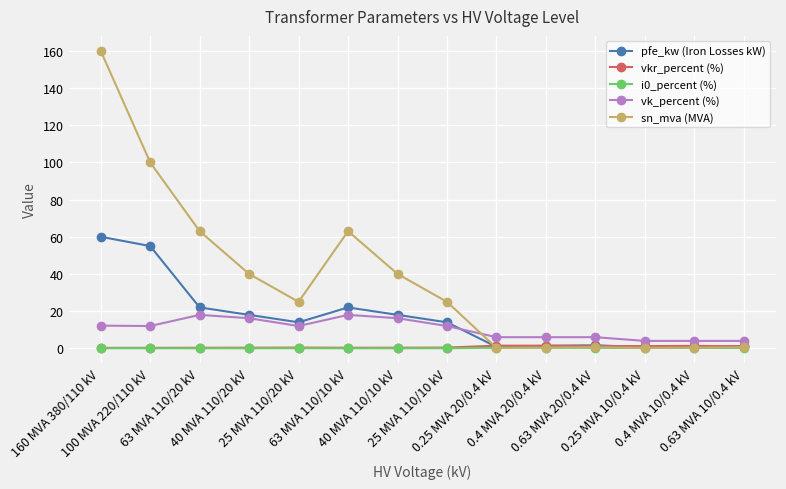

Is this an area chart (filled region under the line)?

No